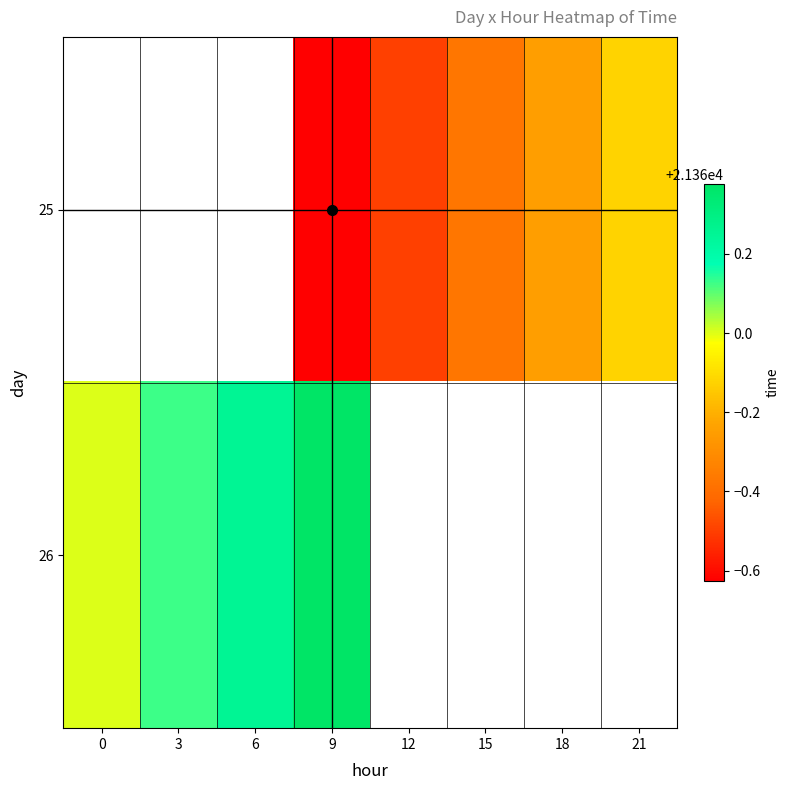

Which category has the highest value across all series?

9